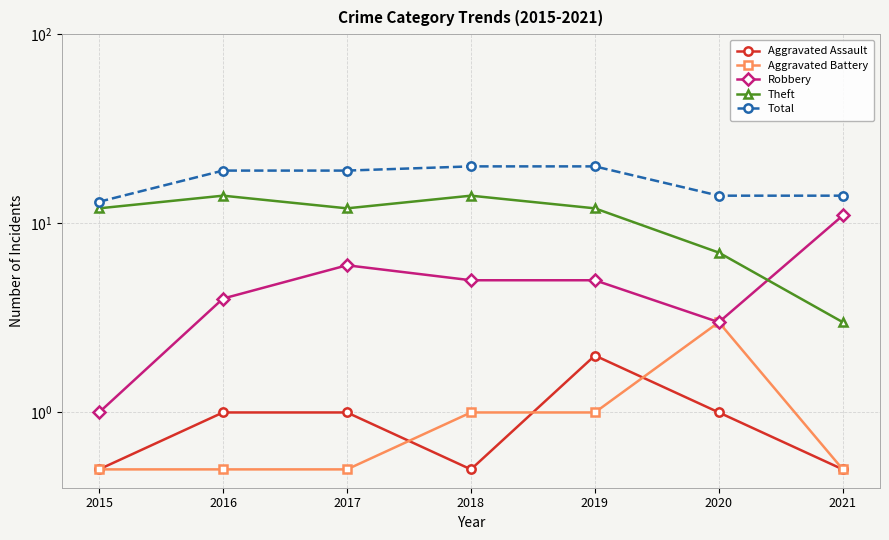

Between 2018 and 2019, which is larger?

2019